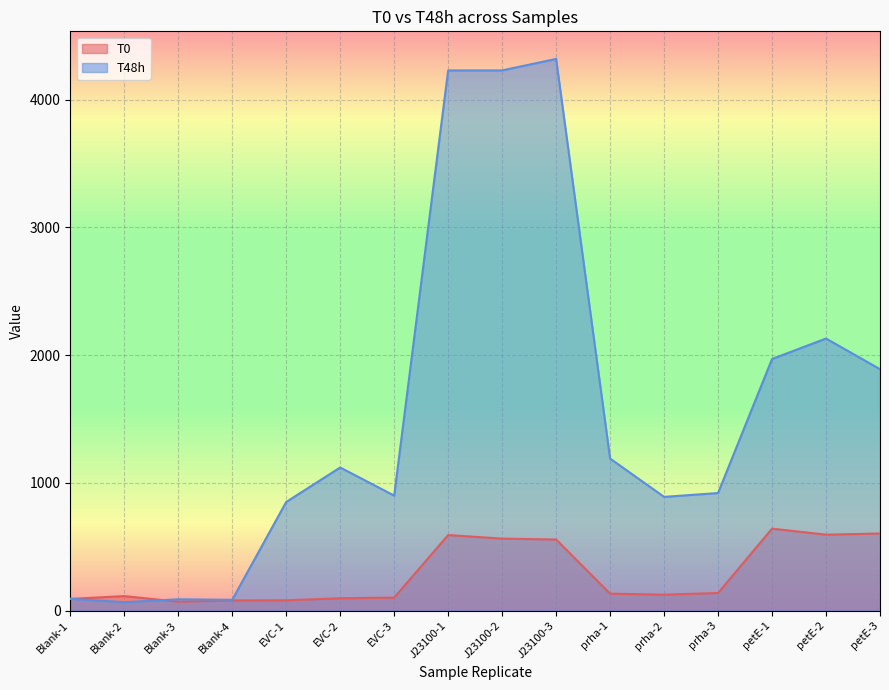

What is the sum of all T0 values?

4570